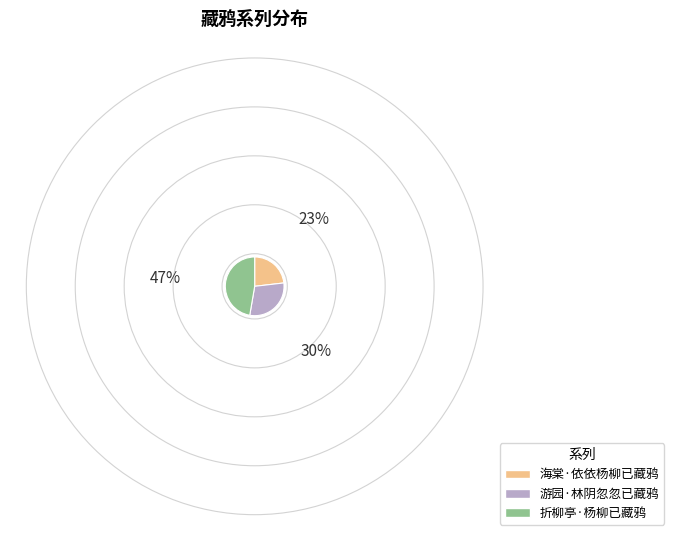

Do 折柳亭·杨柳已藏鸦 and 游园·林阴忽忽已藏鸦 together represent more than half of the pie?

Yes